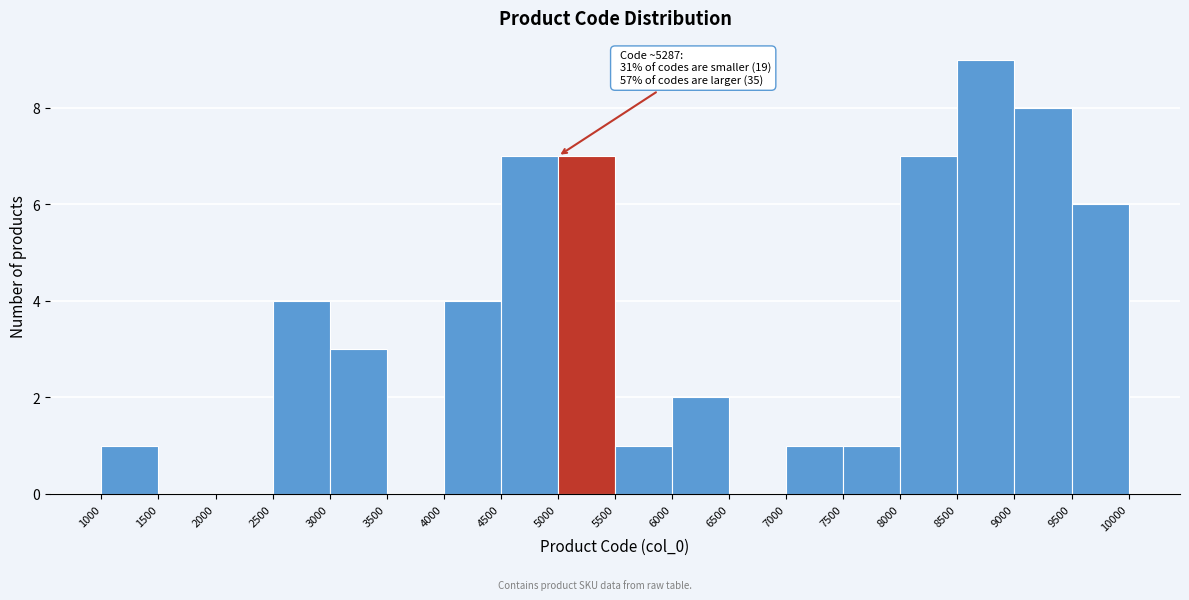

Which range on the x-axis has the tallest bar?

8500 to 9000